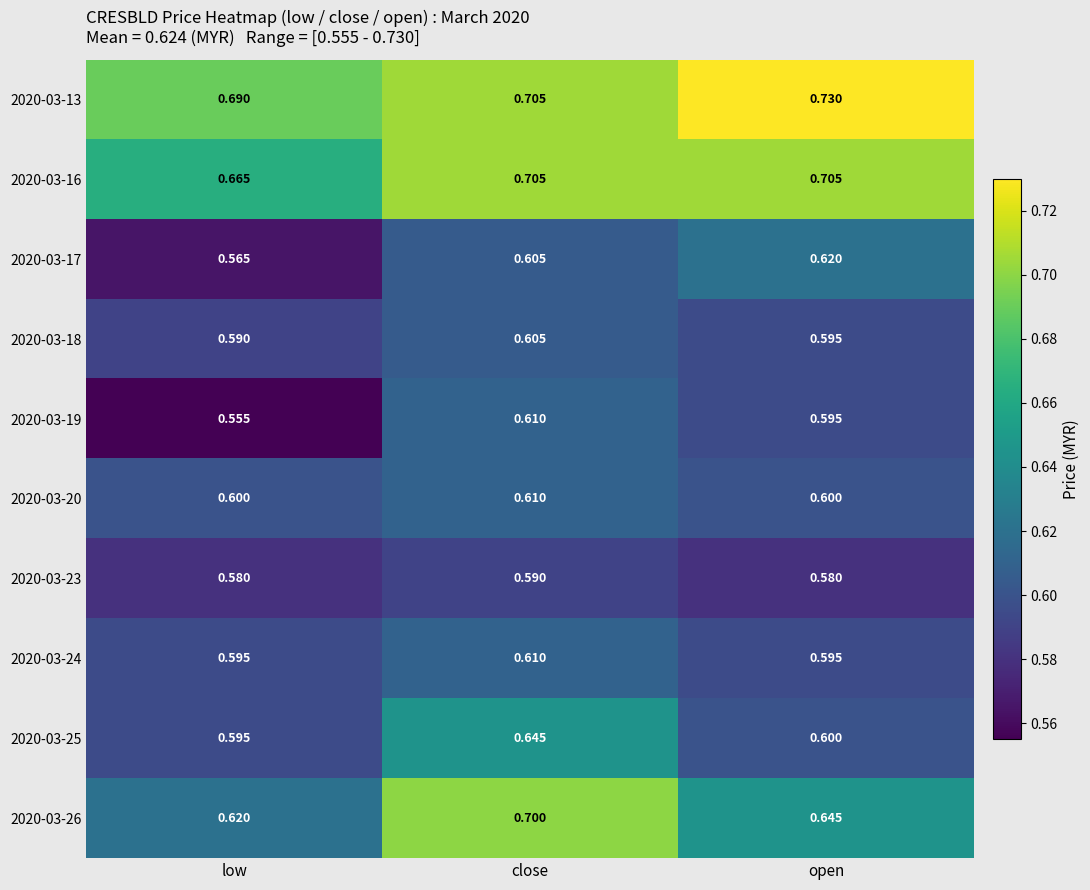

Which category has the highest value in the 2020-03-25 series?

close